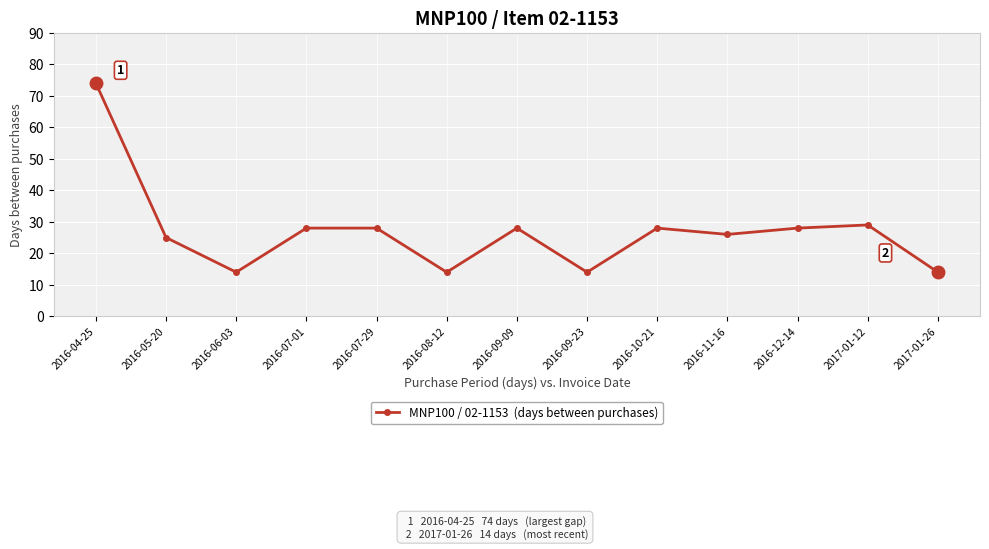

Is it true that the value at 2016-08-12 is 5?

False